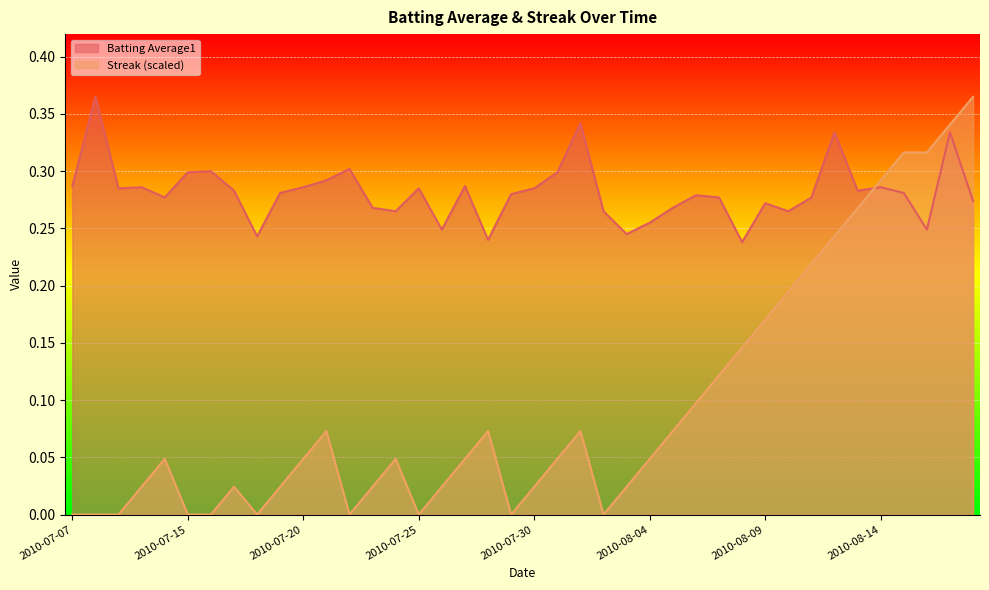

Which series ends up on top after the final intersection of Batting Average1 and Streak?

Streak